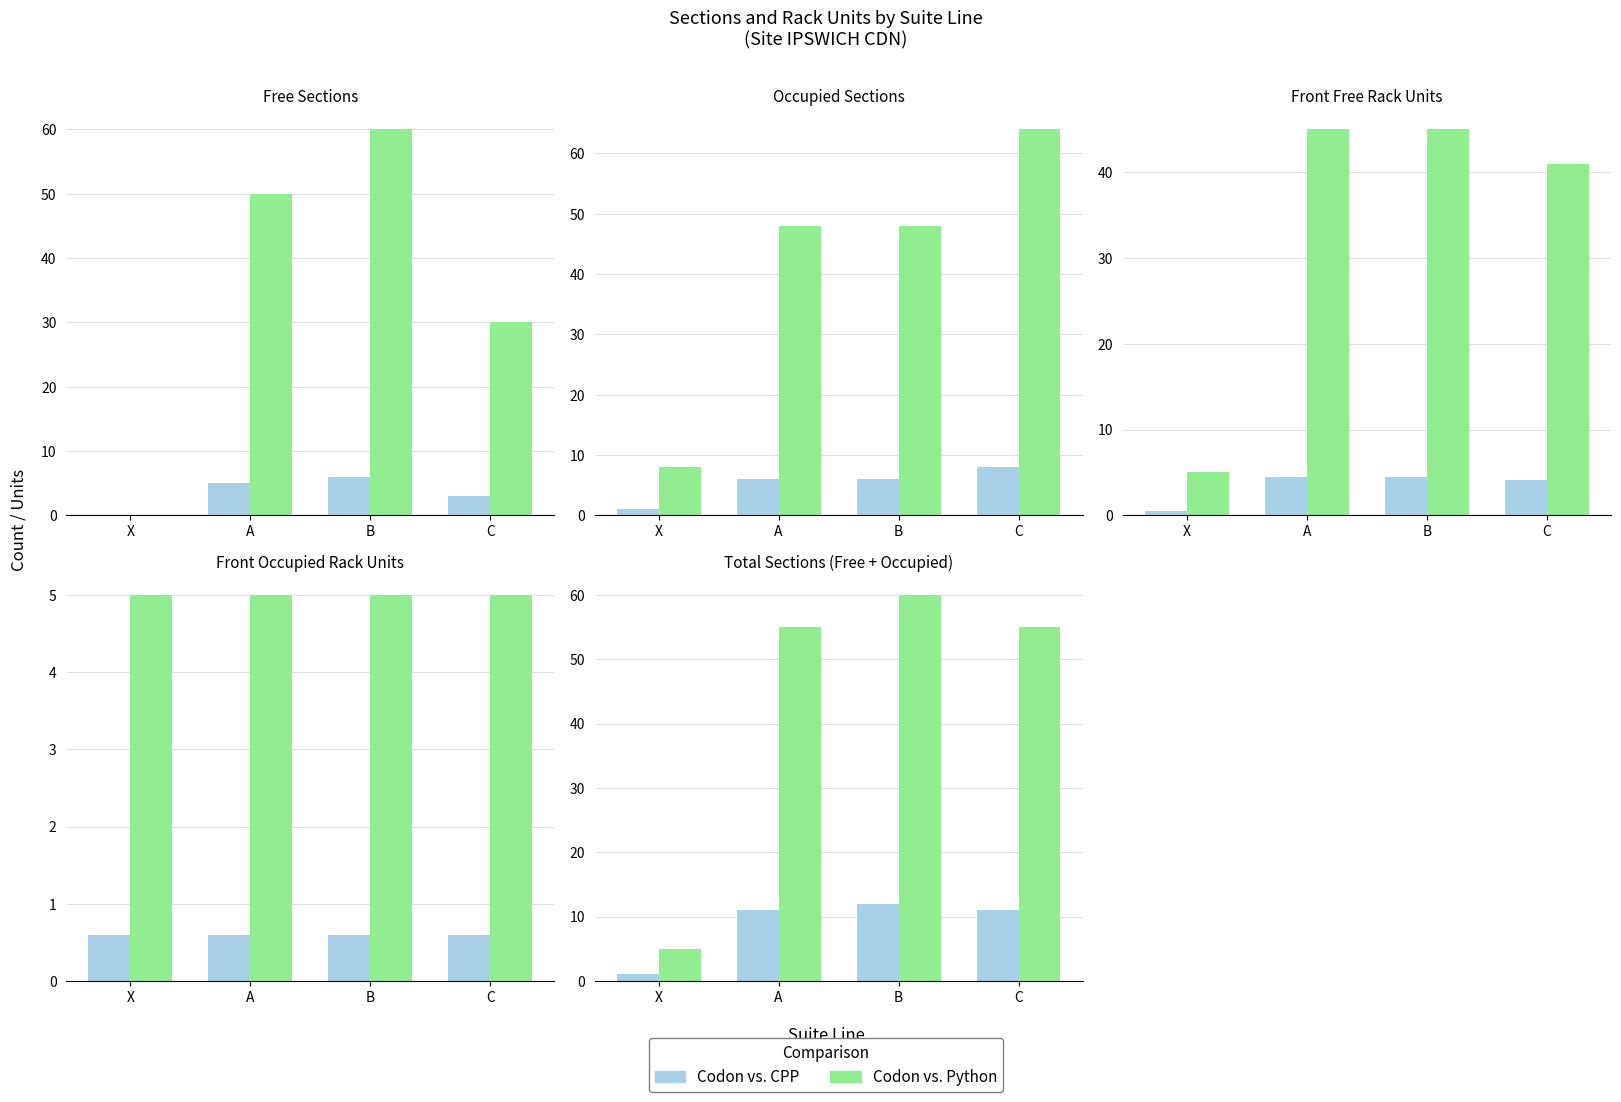

What position from the right is A?

3